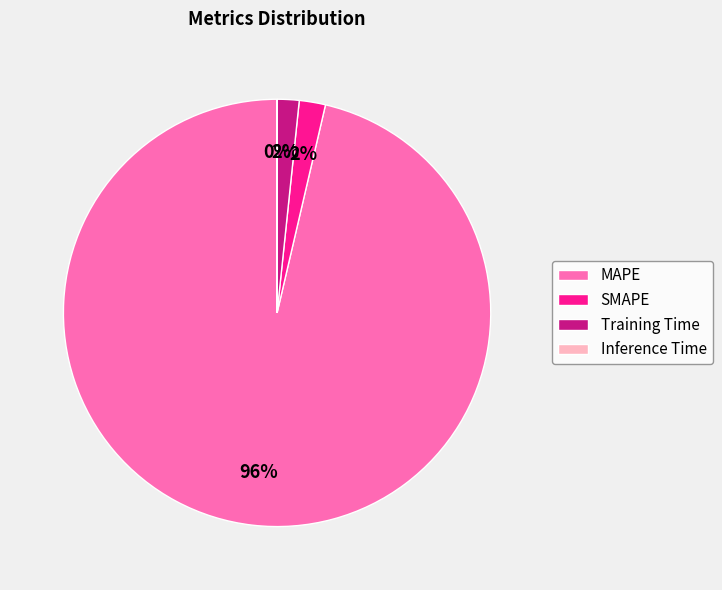

To the nearest percent, what is the average slice percentage?

25%